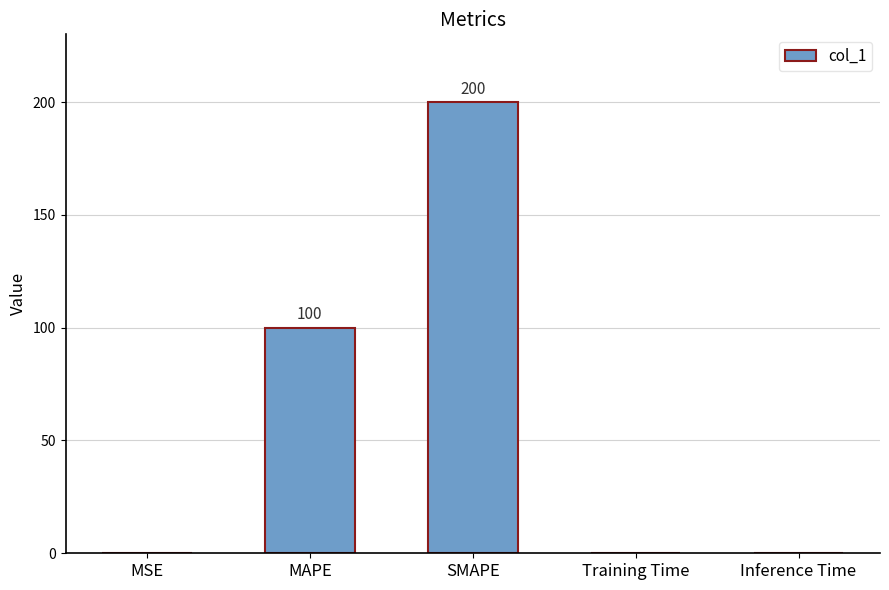

Read the value at SMAPE.

200.0